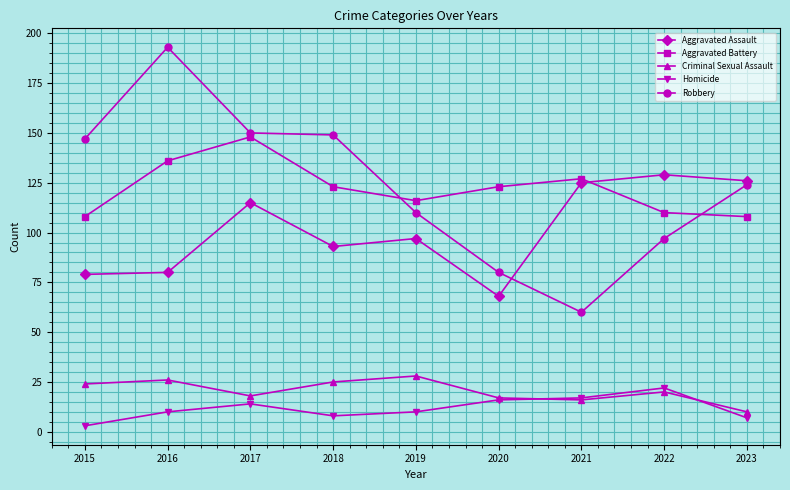

Does the chart display data point markers on the line(s)?

Yes